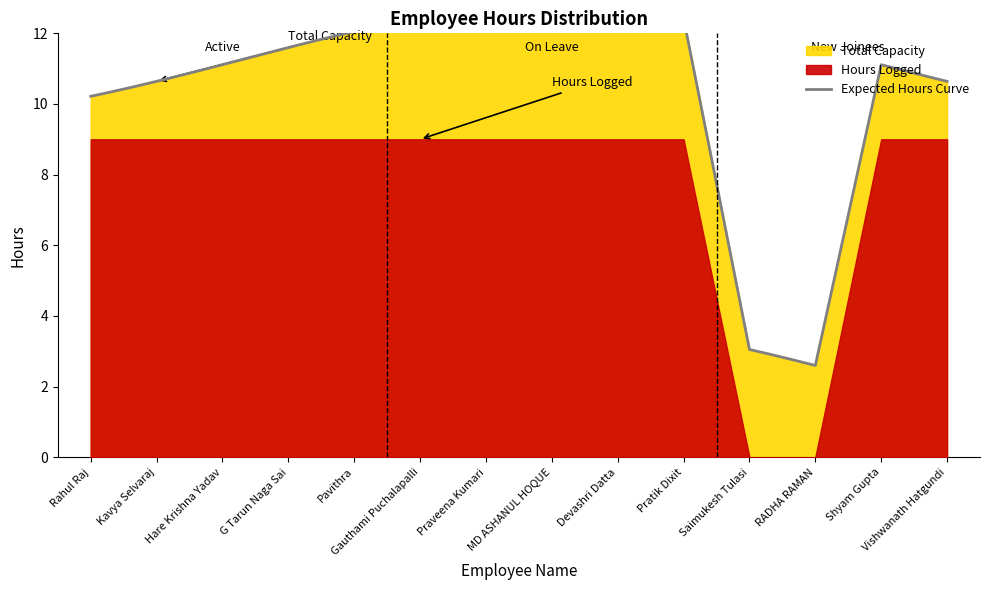

The chart shows a value of 2 at Pavithra. True or false?

False